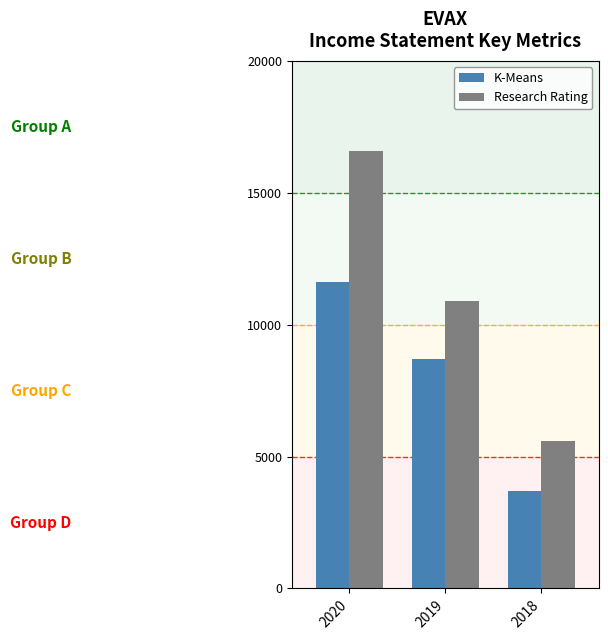

How many groups of bars are there?

3